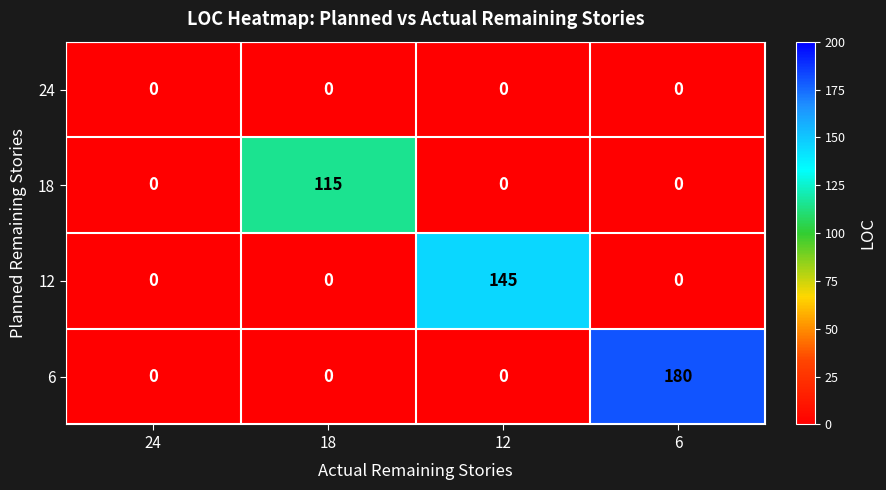

True or false: 12 has a value of 0 at 18.

True